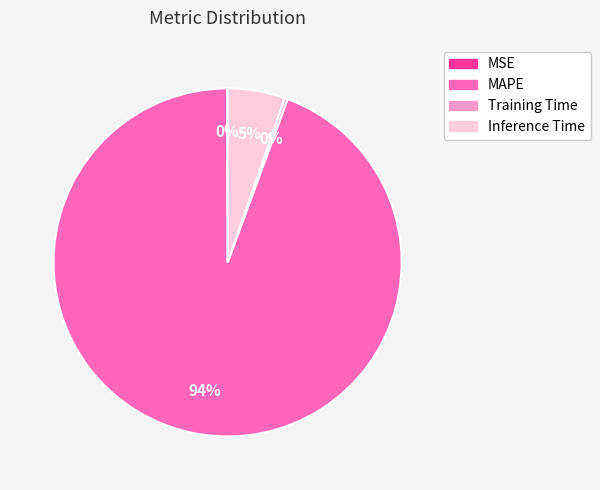

What is the majority slice?

MAPE